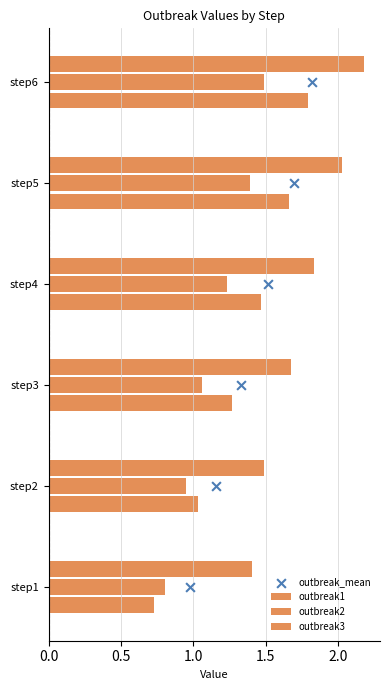

Is the value of outbreak_mean at 1.0 greater than the value of outbreak2 at 2.5?

Yes